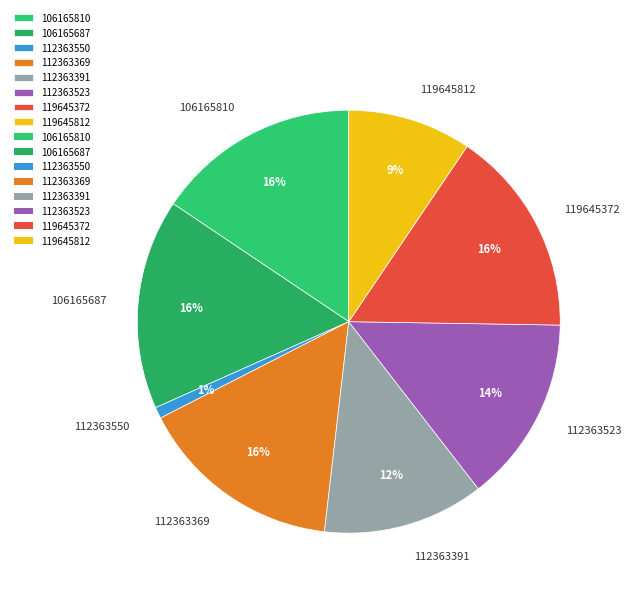

Which slice is the smallest?

112363550